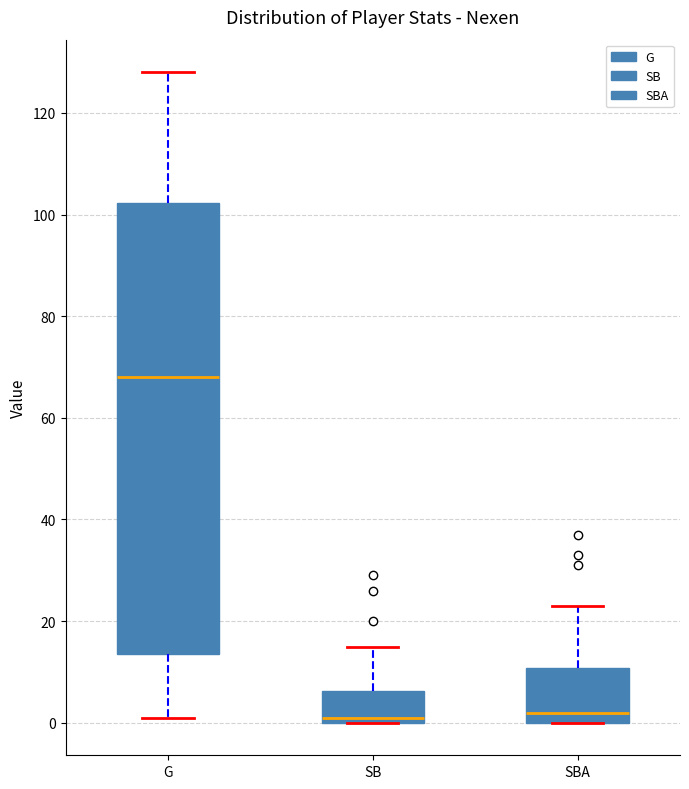

Where is the upper edge of the box for SB on the y-axis? The values are not printed on the chart, so give them approximately, as read against the axis.

6